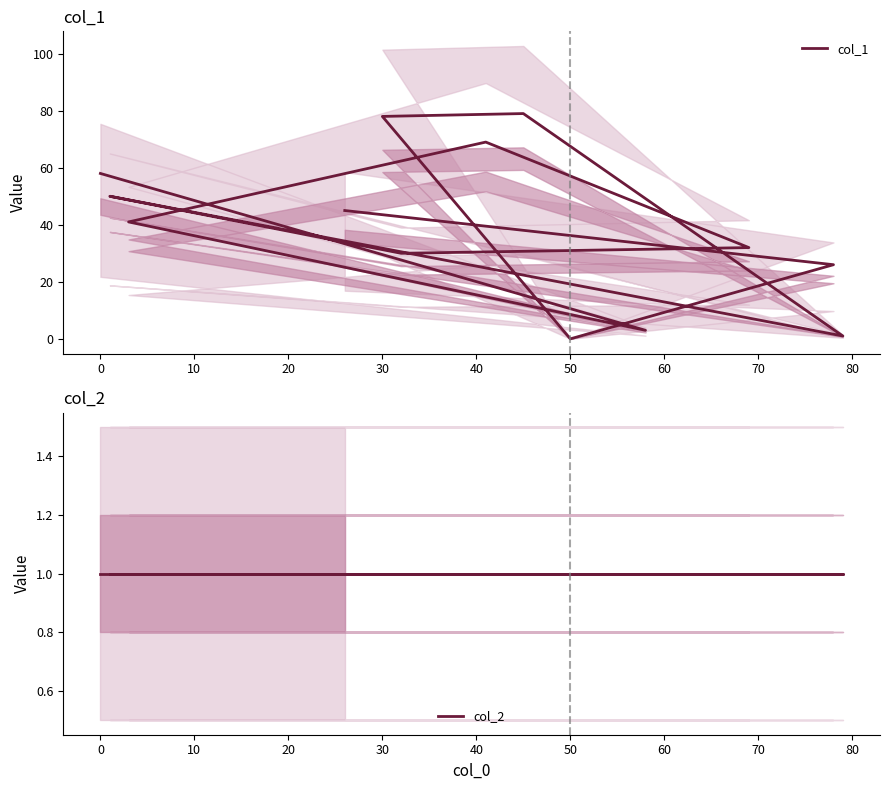

Reading left to right, transcribe all the data shown in this chart.

col_1: 58	3	41	69	32	30	50	1	79	78	0	26	45
col_2: 1	1	1	1	1	1	1	1	1	1	1	1	1